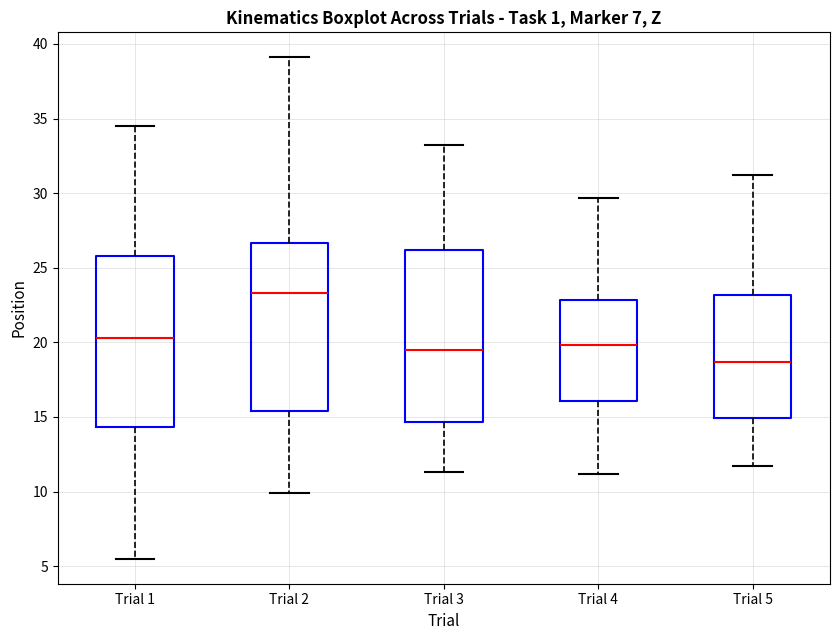

Reading left to right, transcribe this box plot: for each box, give where its median line is, the range the box spans, and where its two whiskers end, as read against the y-axis. The values are not printed on the chart, so give them approximately, as read against the axis.

Trial 1: median 20.5, box 14.5 to 26.0, whiskers 5.5 to 34.5
Trial 2: median 23.5, box 15.5 to 26.5, whiskers 10.0 to 39.0
Trial 3: median 19.5, box 14.5 to 26.0, whiskers 11.5 to 33.0
Trial 4: median 20.0, box 16.0 to 23.0, whiskers 11.0 to 29.5
Trial 5: median 18.5, box 15.0 to 23.0, whiskers 11.5 to 31.0